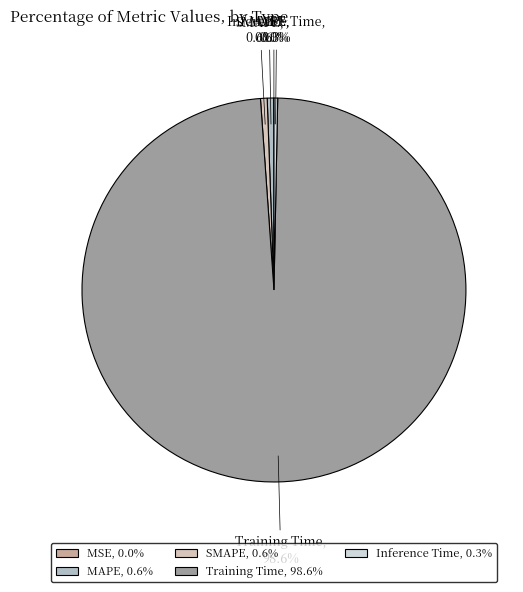

To the nearest percent, what percentage of the pie is SMAPE?

1%